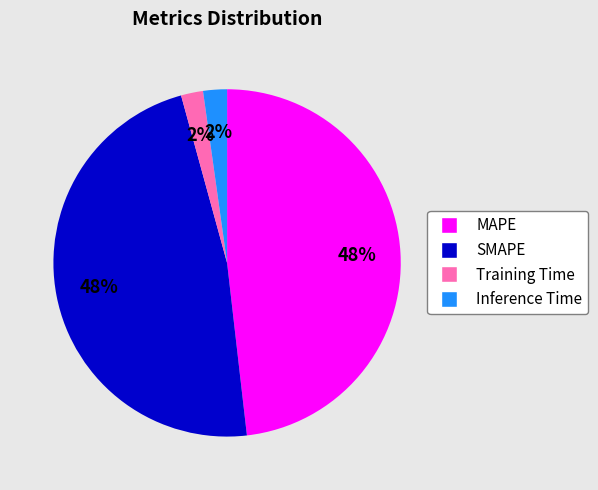

To the nearest percent, what is the difference between the SMAPE and Training Time slice percentages?

46%